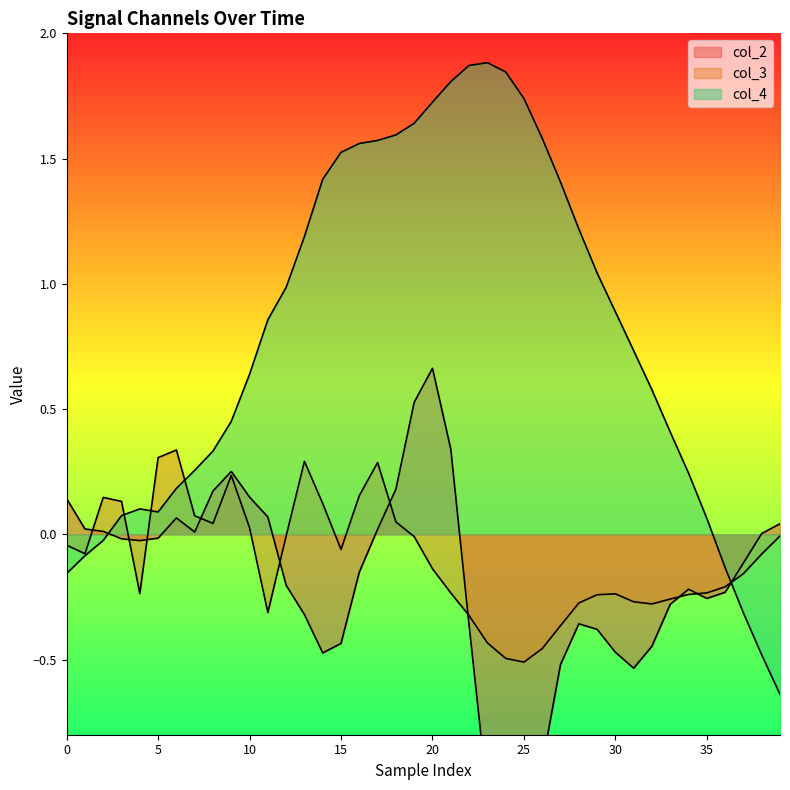

How many values in col_2 are above zero?

16